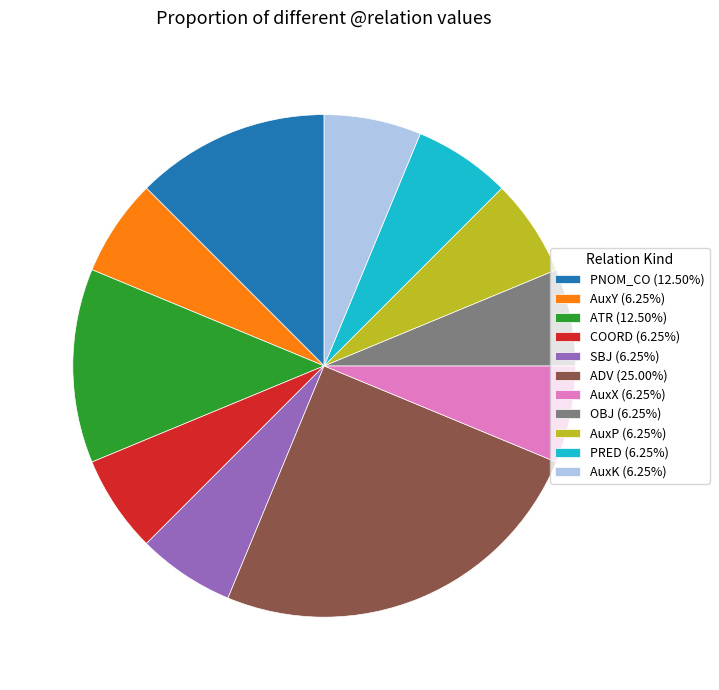

The PRED slice represents 6% of the pie. True or false?

True